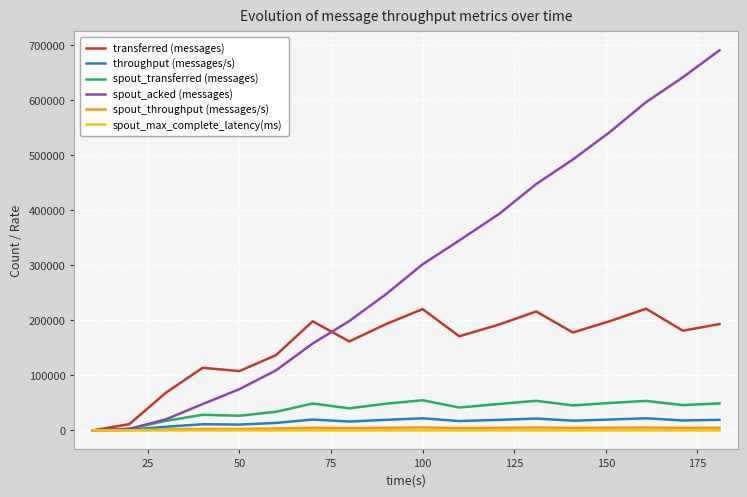

Which series has the largest total across all categories?

spout_acked (messages)